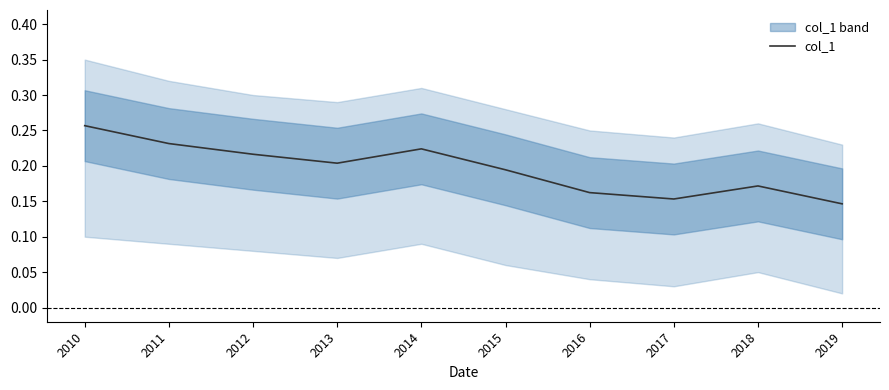

What is the maximum value shown in the chart?

0.3